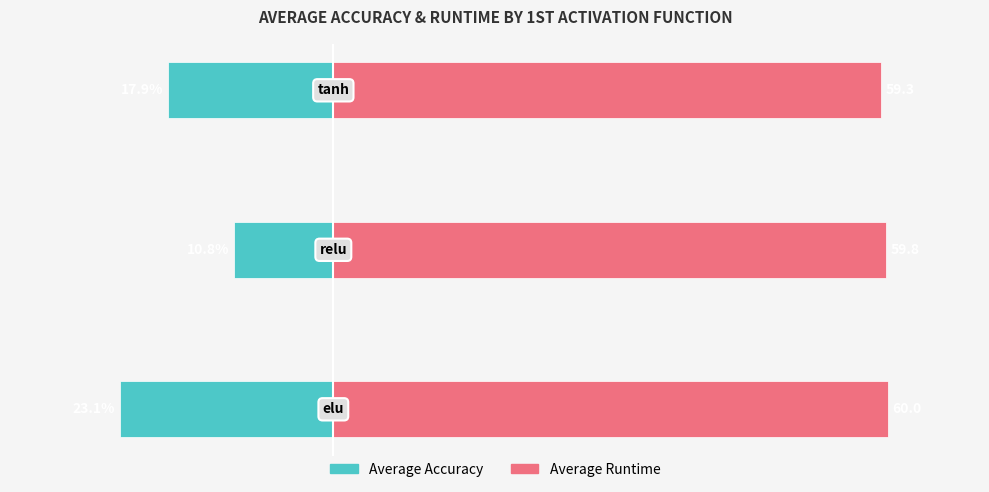

List the series in order of their peak value, lowest first.

Average Accuracy, Average Runtime